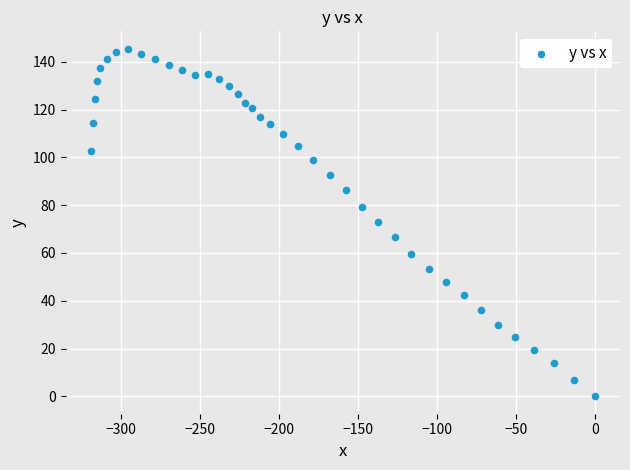

What is the range of X values (max minus min)?

319.3